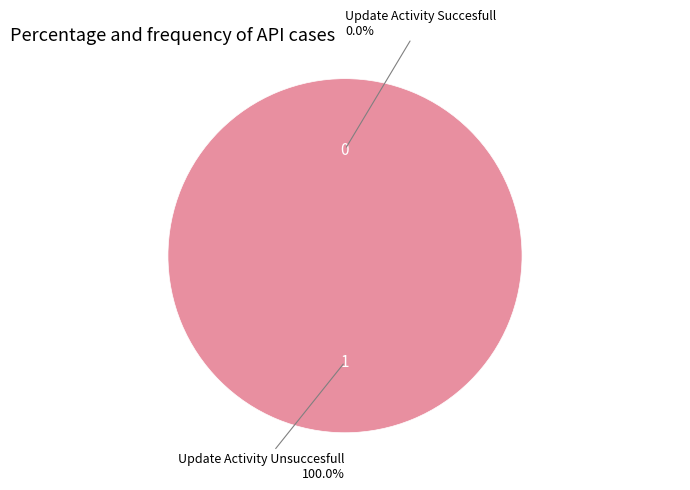

How many segments does this pie chart have?

2